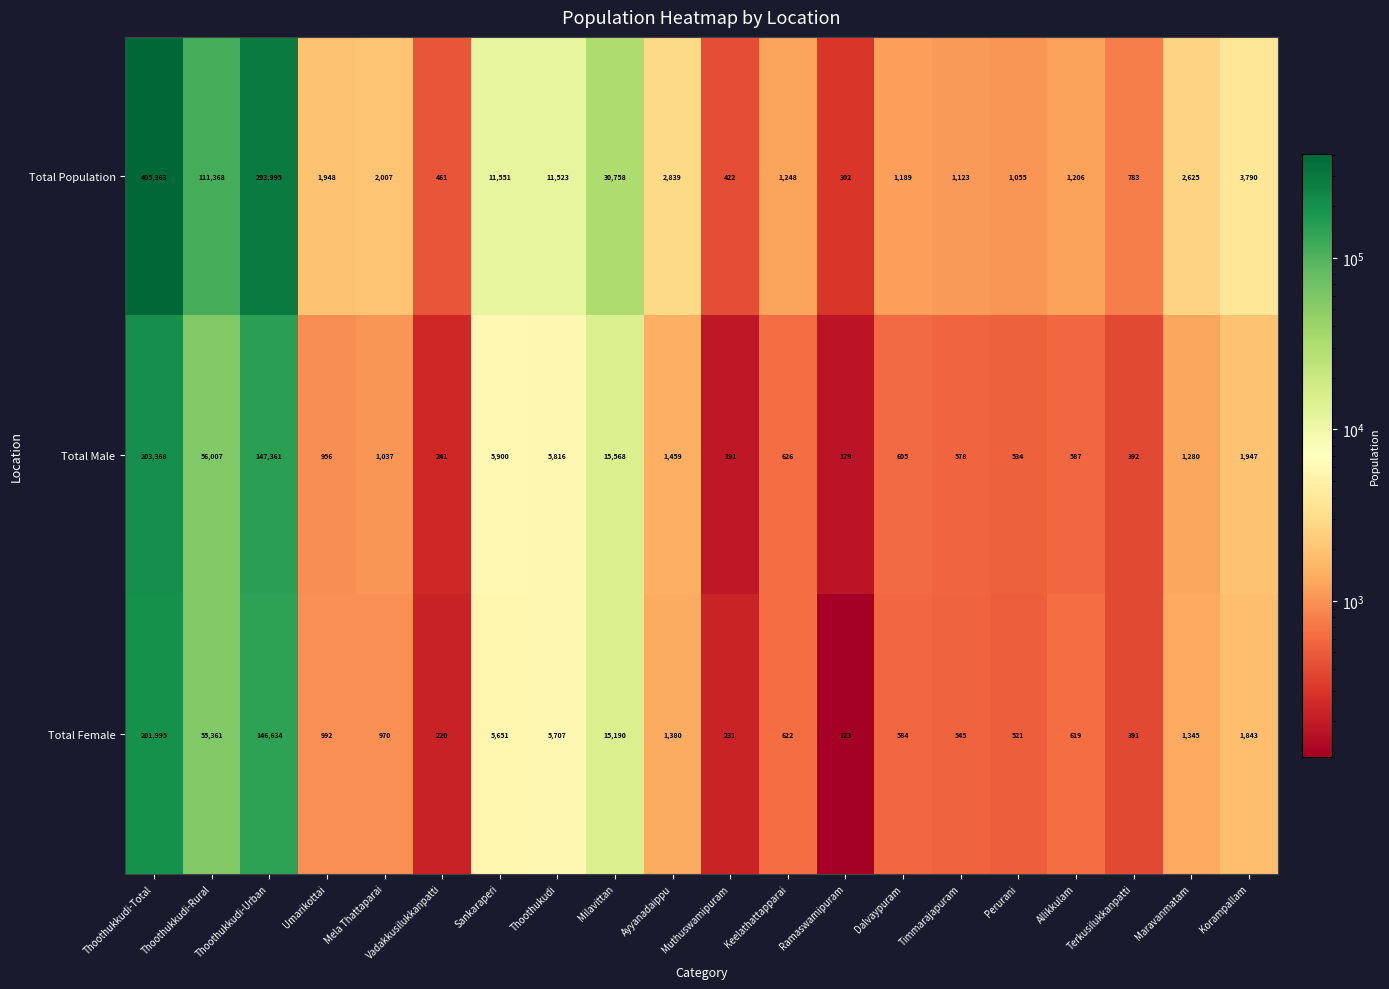

The Total Female series shows 406 at Allikkulam. True or false?

False